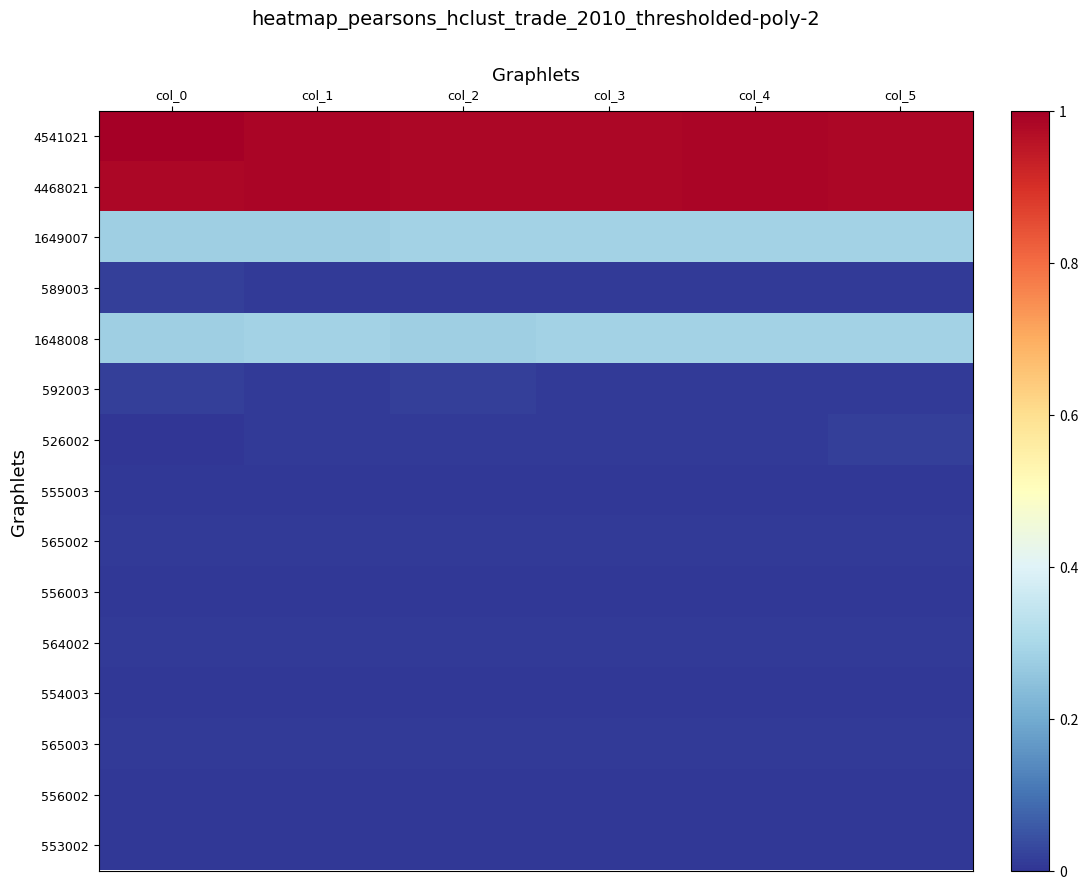

How many series are shown in this chart?

15